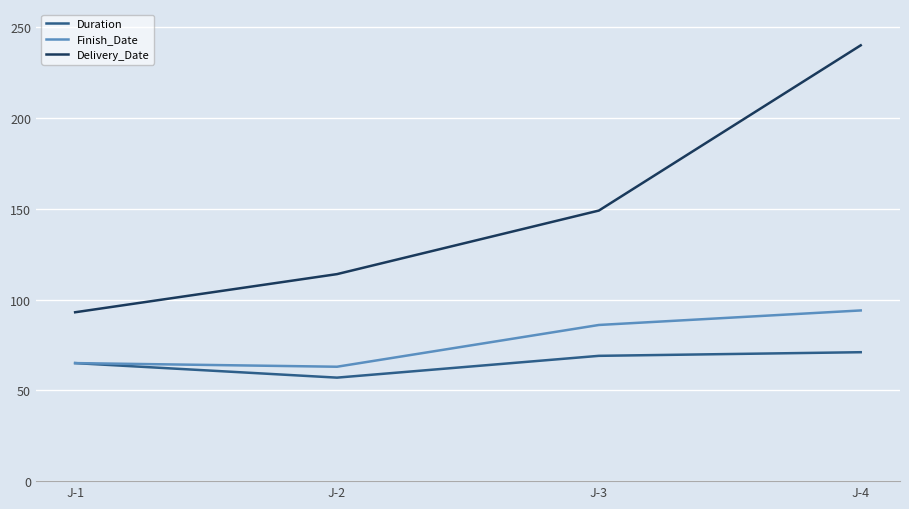

The Duration series shows 57 at J-2. True or false?

True